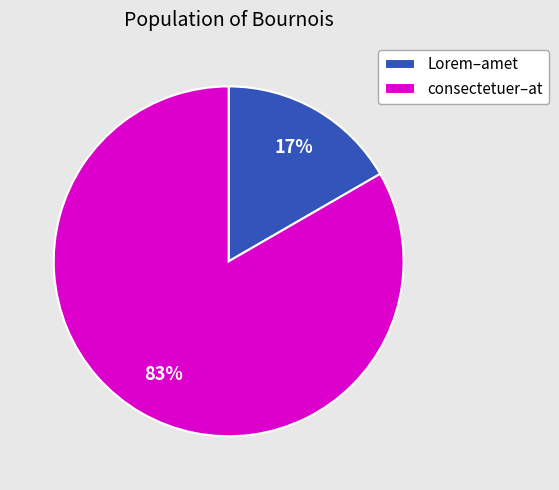

To the nearest percent, what percentage of the pie is consectetuer–at?

83%